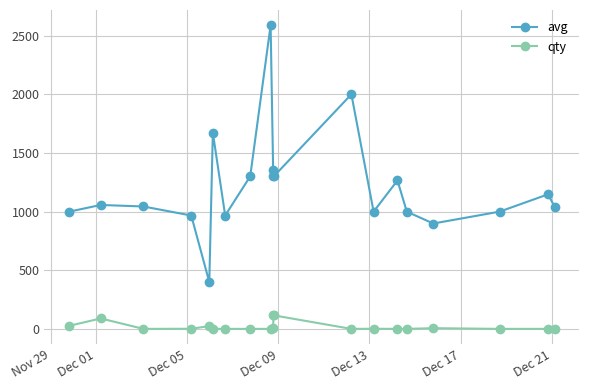

How many lines are shown in the chart?

2